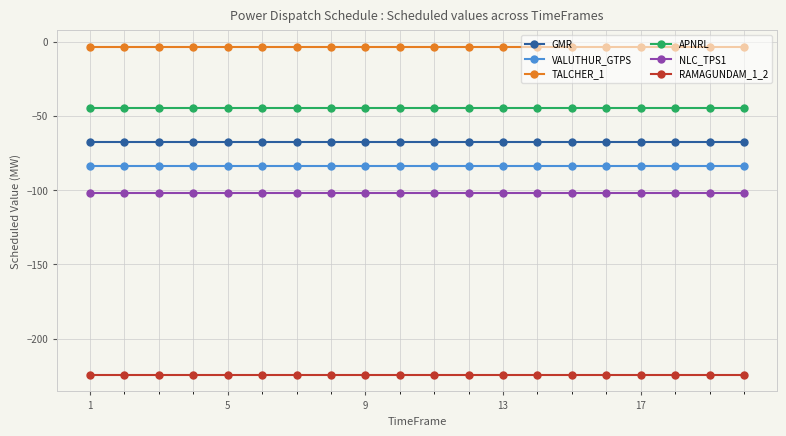

What is the value of the GMR point at the 5th from the left?

-67.5